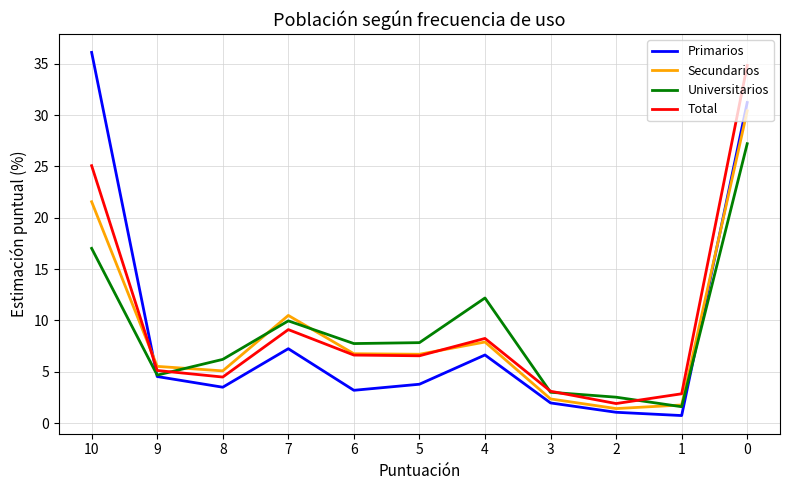

List the series in order of their peak value, highest first.

Primarios, Total, Secundarios, Universitarios